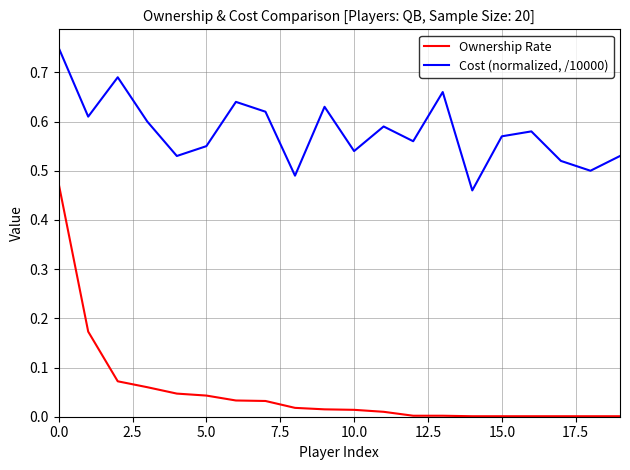

Which series has the largest total across all categories?

Cost (normalized, /10000)